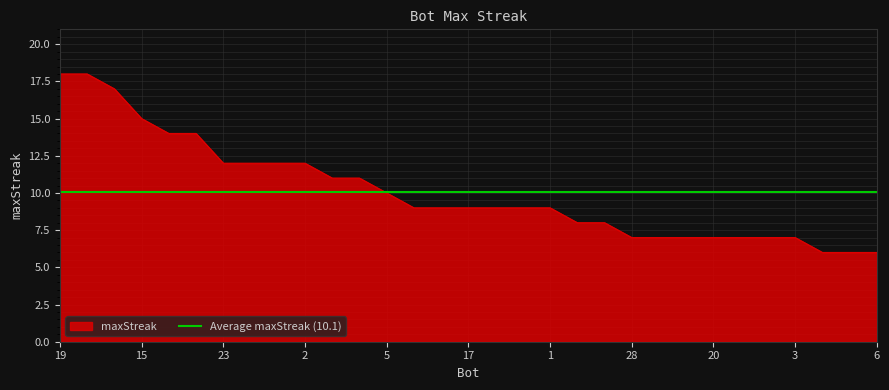

Count the number of values greater than 9.

13